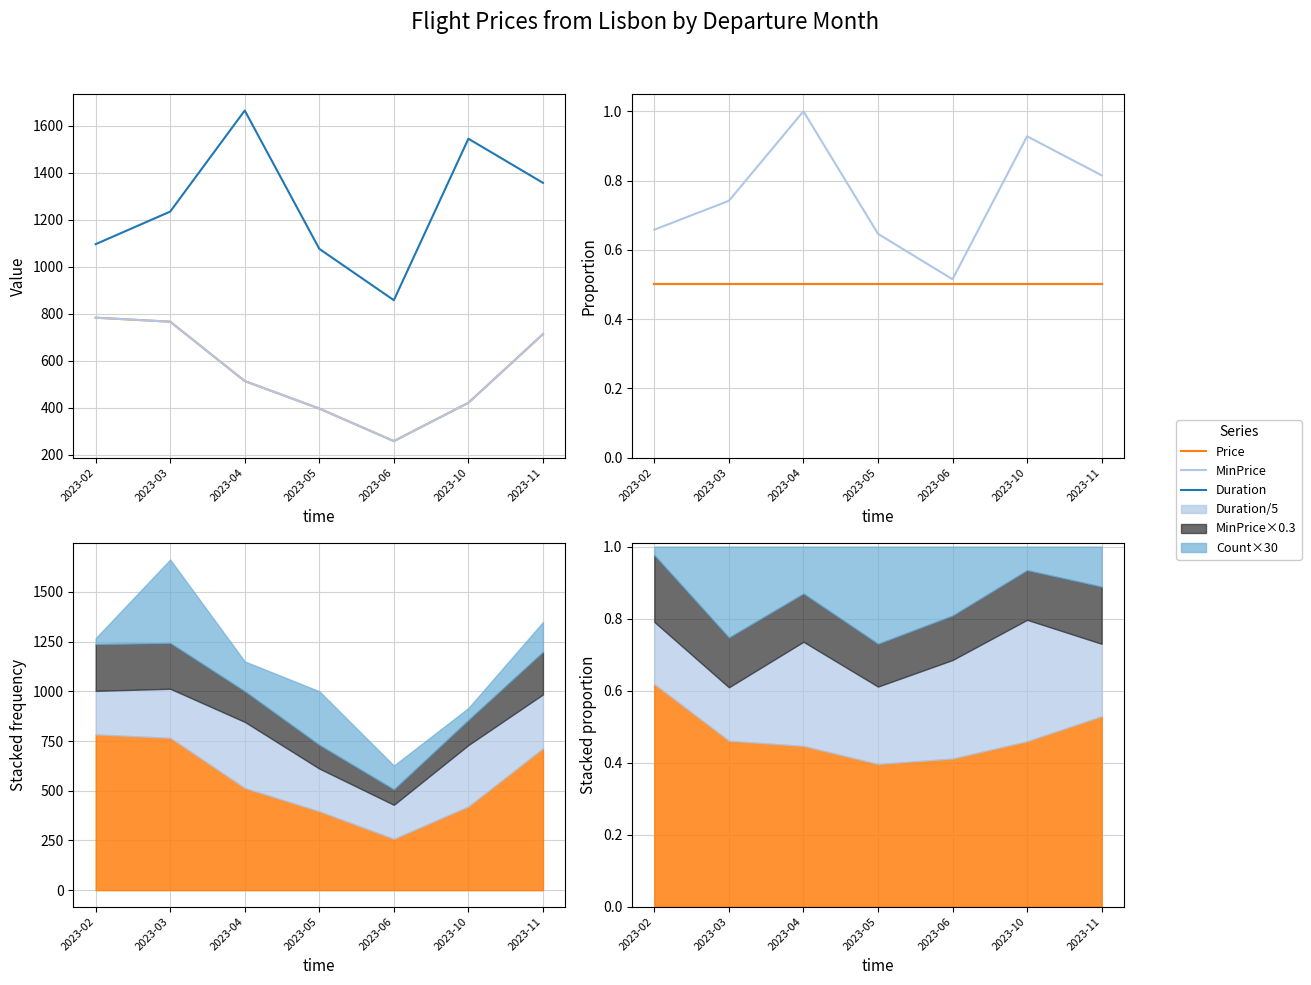

What is the value of the MinPrice point at the 5th from the left?

0.5